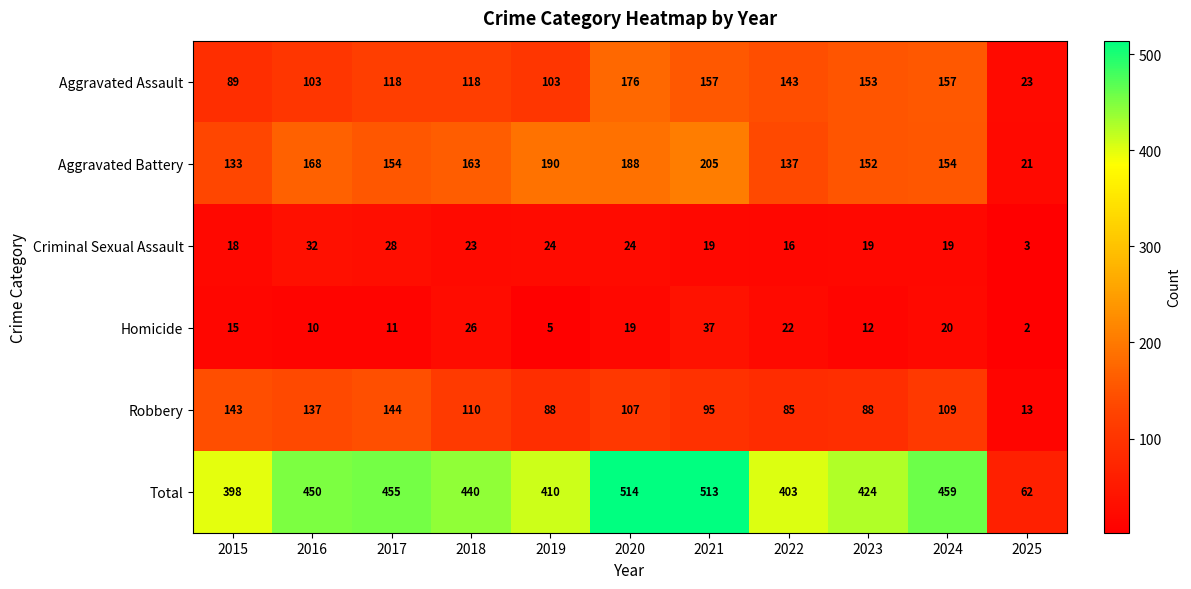

Which series has the widest spread of values?

Total